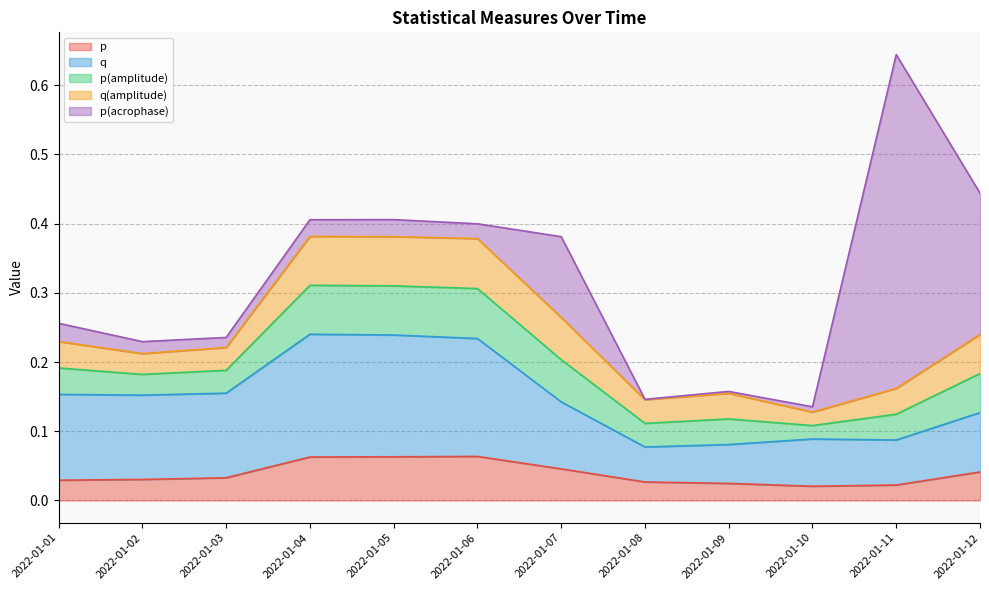

Does the chart display data point markers on the line(s)?

No